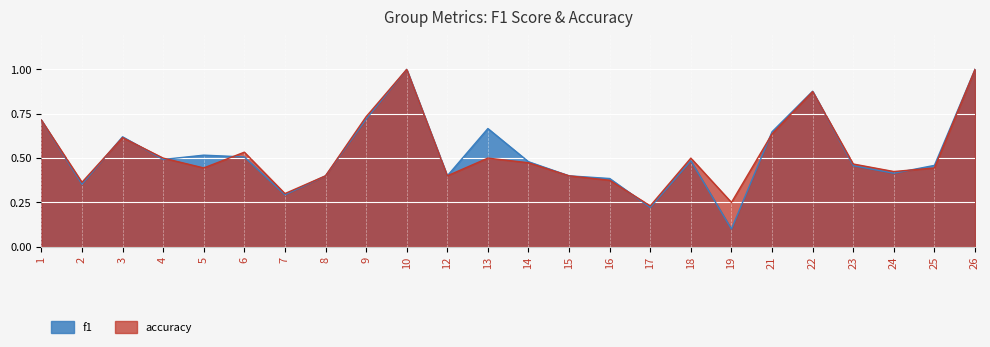

True or false: f1 has a value of 0.2 at 23.

False